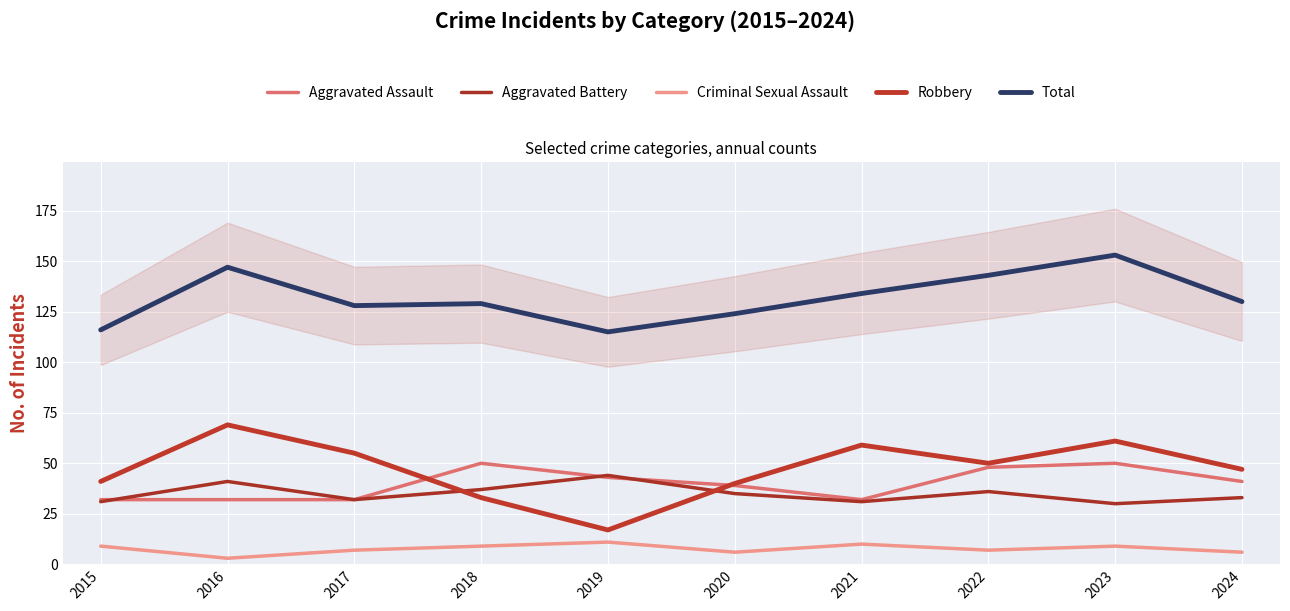

List the labels in order of Criminal Sexual Assault value, smallest first.

2016, 2020, 2024, 2017, 2022, 2015, 2018, 2023, 2021, 2019